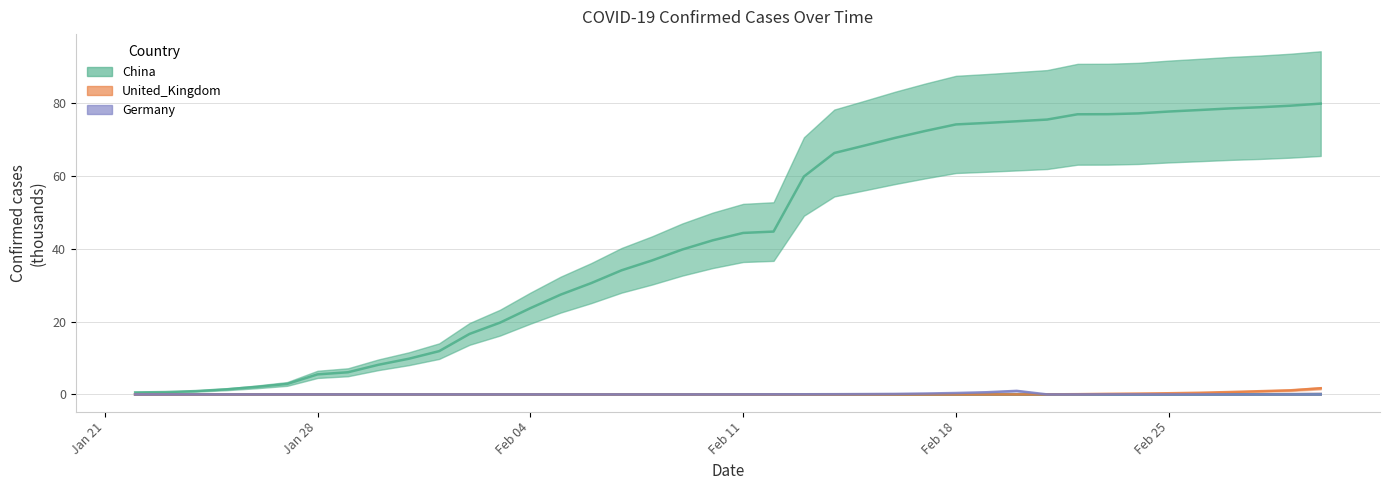

The China series shows 17.6 at 14. True or false?

False